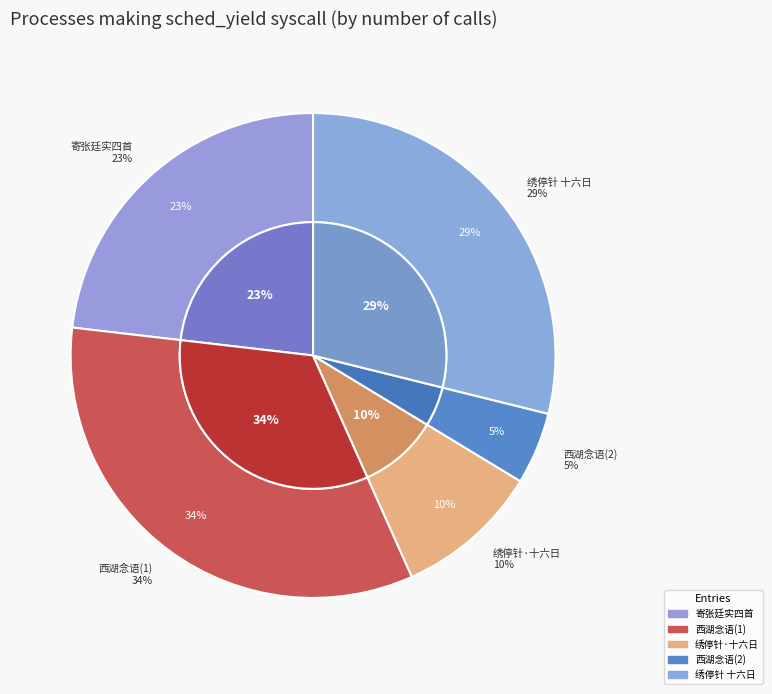

To the nearest percent, what is the difference between the largest and smallest slice percentages?

29%